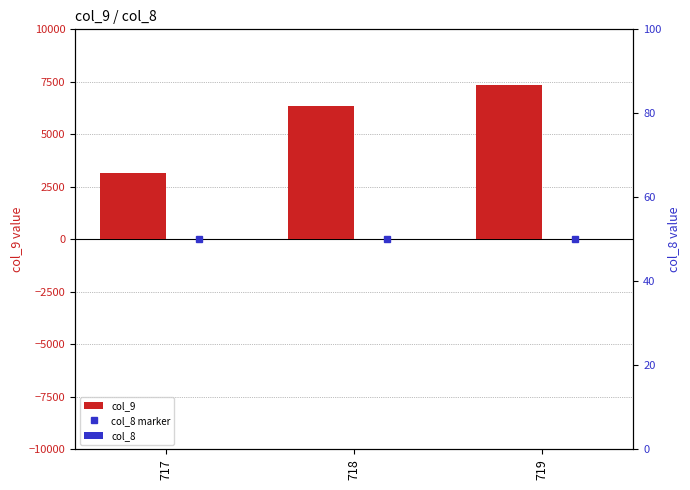

What is the minimum value for col_9?

3150